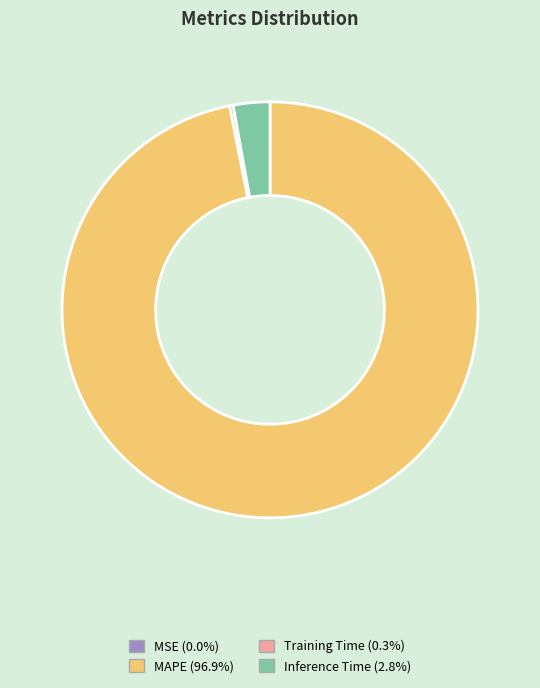

Is the sum of MAPE and Inference Time greater than half?

Yes